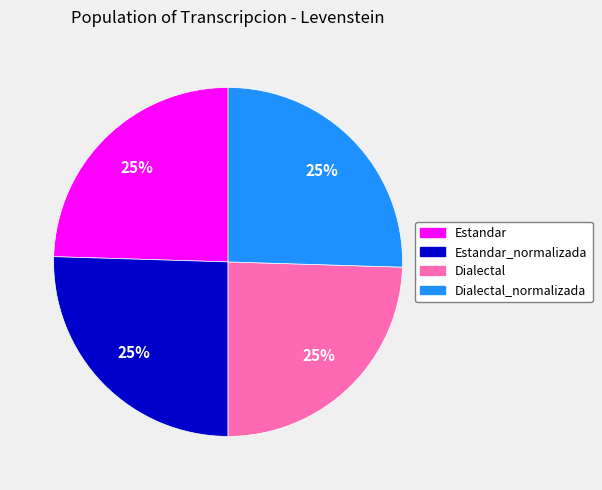

Does any single category account for the majority?

No